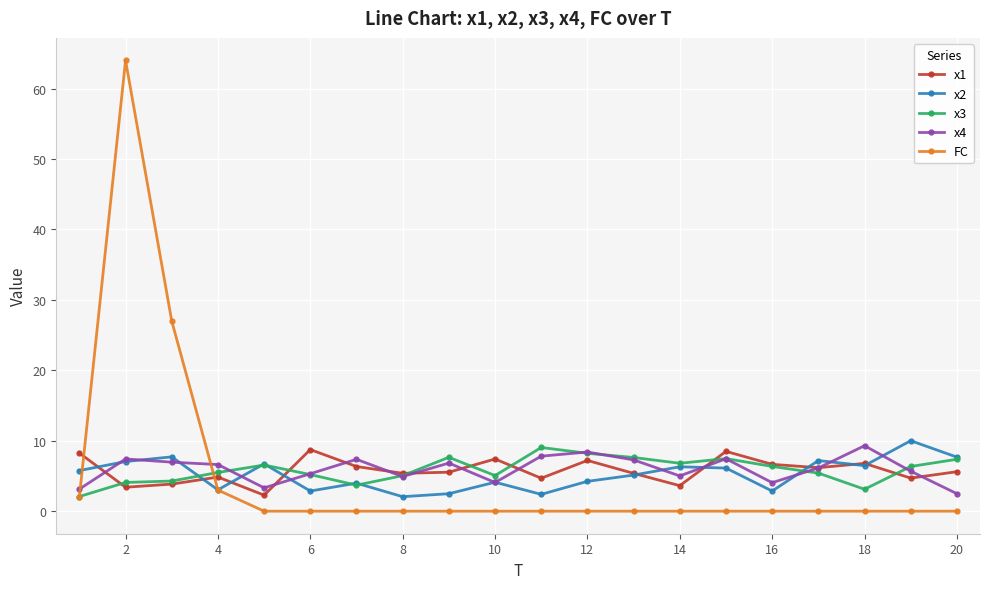

What is the value of the x2 point at the 20th from the left?

7.7